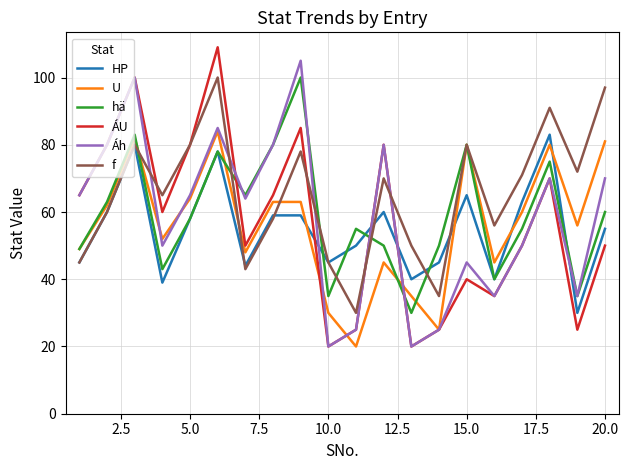

What is the minimum value shown in the chart?

20